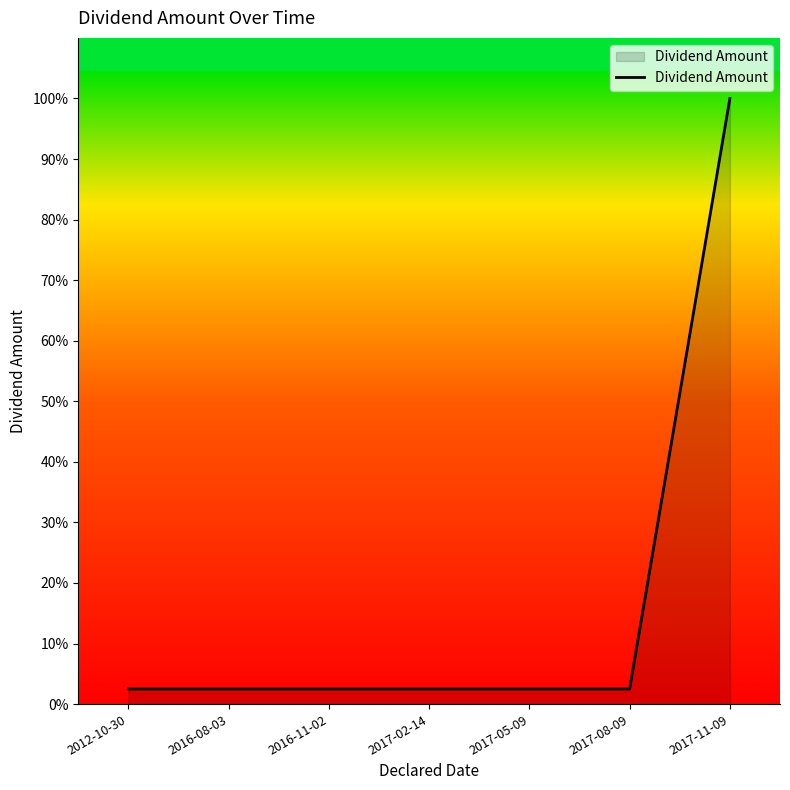

Is this an area chart (filled region under the line)?

Yes